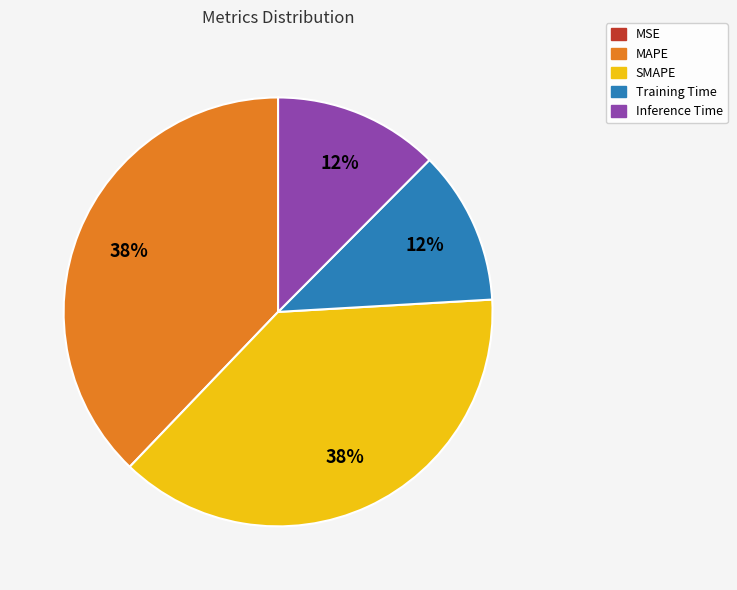

To the nearest percent, what is the average slice percentage?

20%